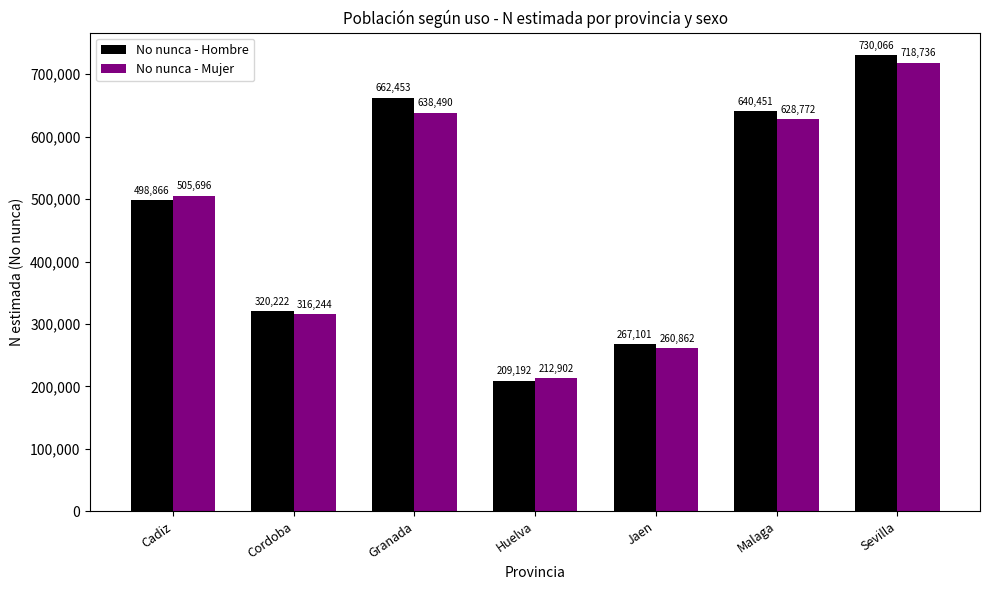

Which series has the widest spread of values?

No nunca - Hombre